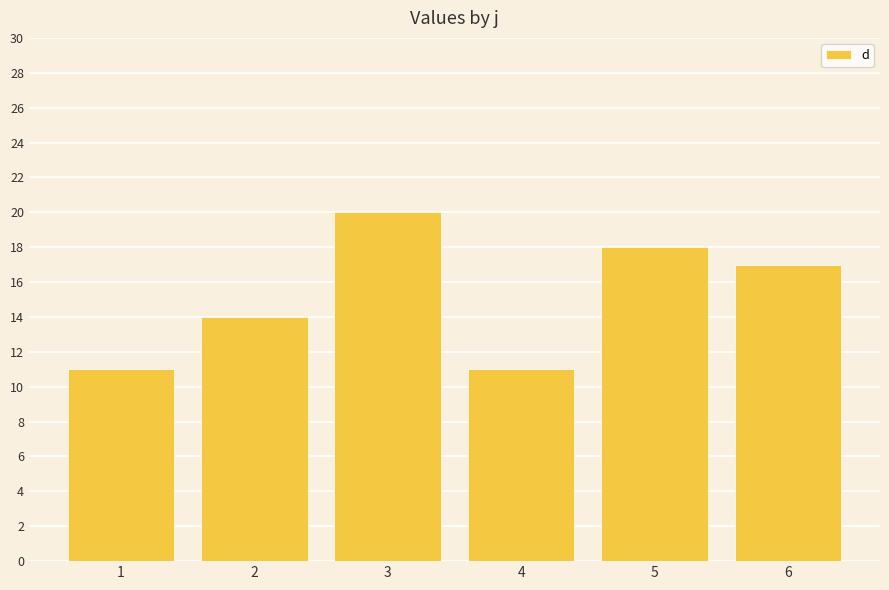

What is the minimum value shown in the chart?

11